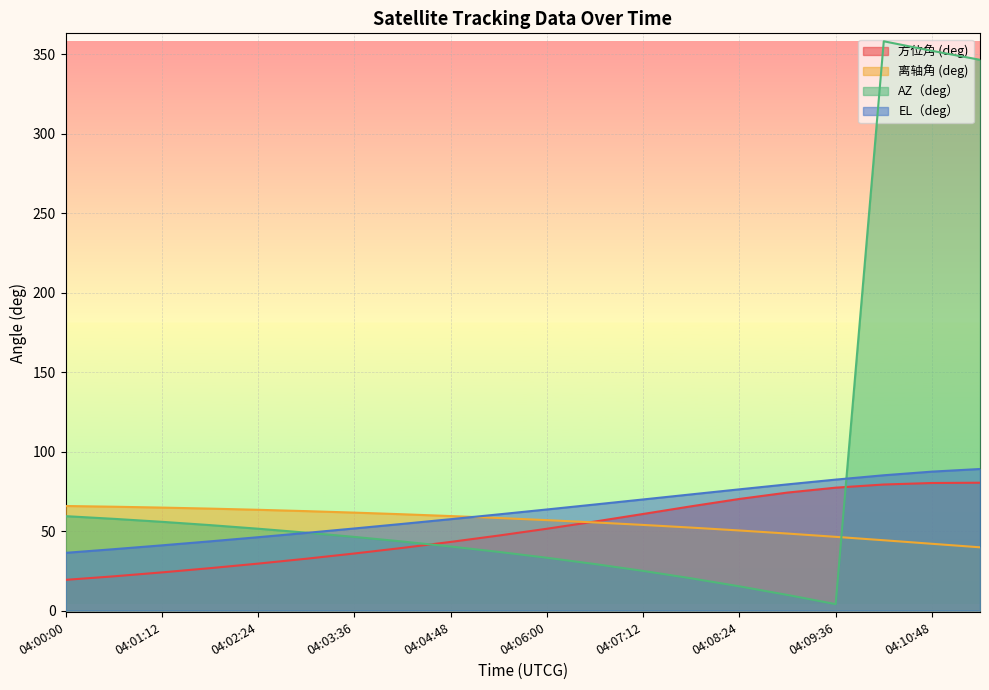

True or false: 方位角 (deg) has more than 1 interior local peaks.

False